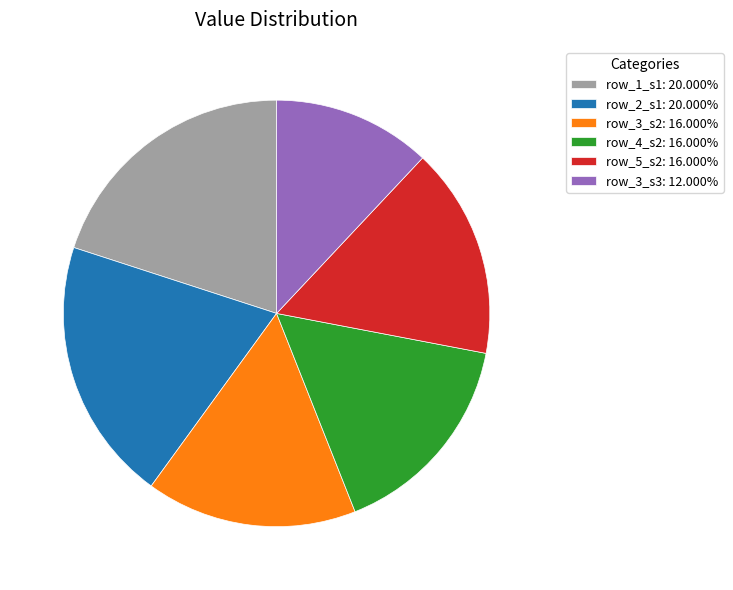

Count the number of slices in the pie.

6